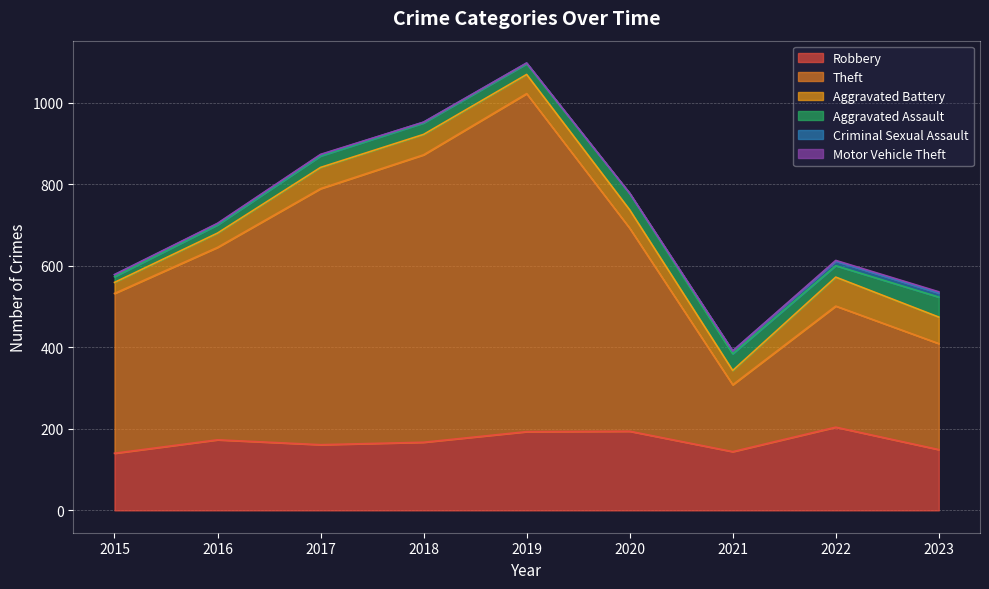

At which label is Theft closest to 496?

2020